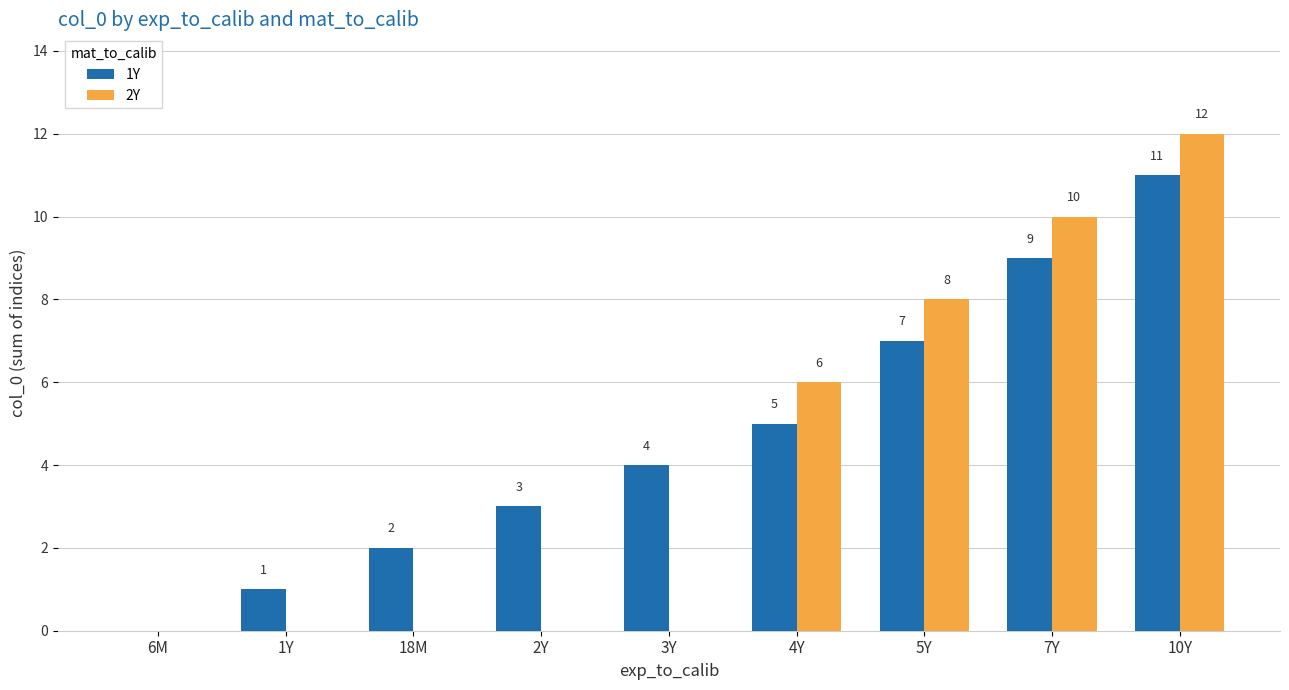

Reading left to right, transcribe all the data shown in this chart.

1Y: 6M=0	1Y=1	18M=2	2Y=3	3Y=4	4Y=5	5Y=7	7Y=9	10Y=11
2Y: 6M=0	1Y=0	18M=0	2Y=0	3Y=0	4Y=6	5Y=8	7Y=10	10Y=12